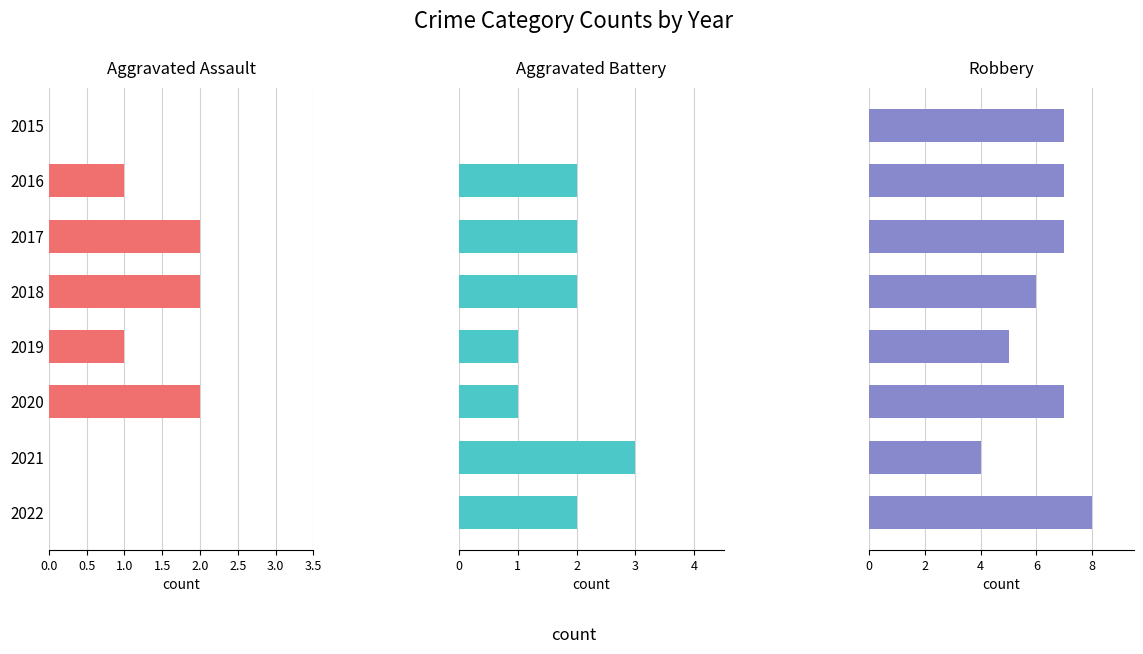

Reading left to right, list all the values displayed in this chart.

Aggravated Assault: 0	1	2	2	1	2	0	0
Aggravated Battery: 0	2	2	2	1	1	3	2
Robbery: 7	7	7	6	5	7	4	8